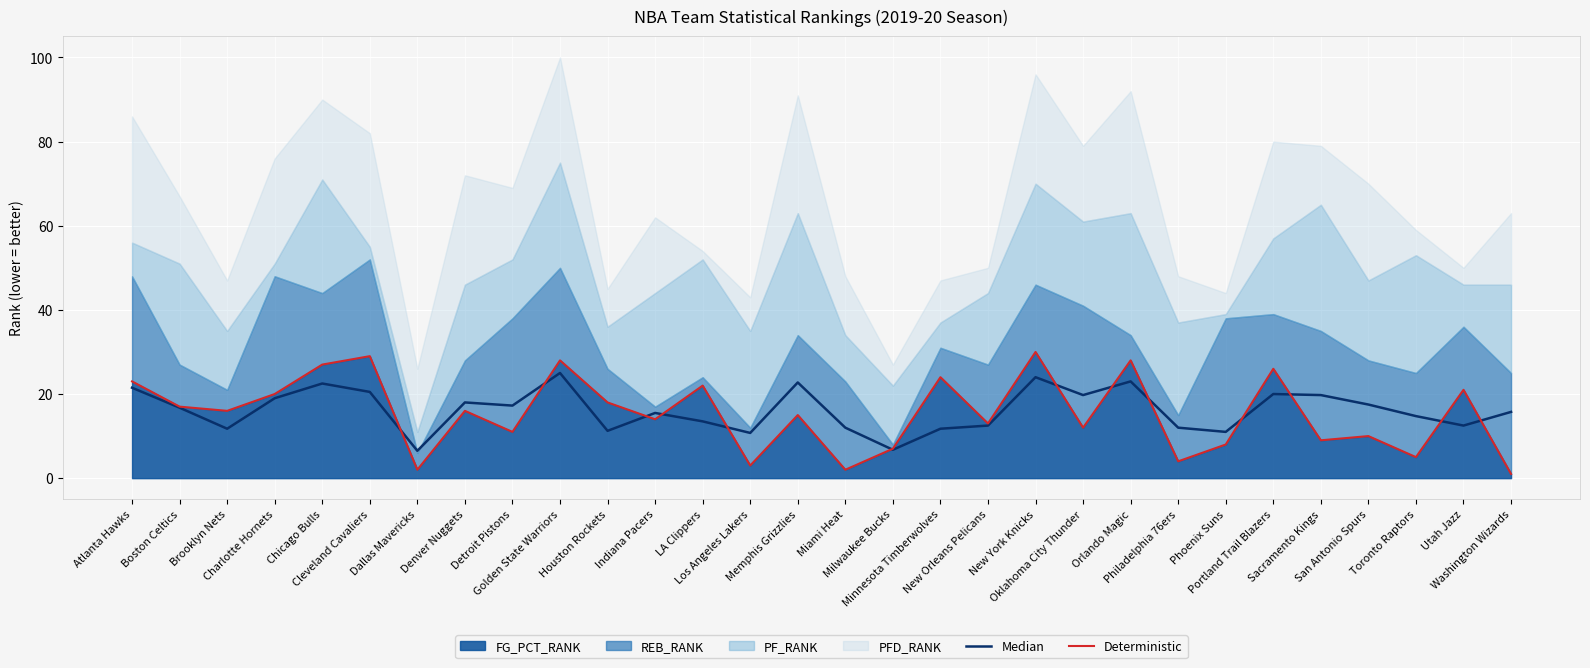

True or false: Deterministic has more than 0 points higher than both neighbors.

True